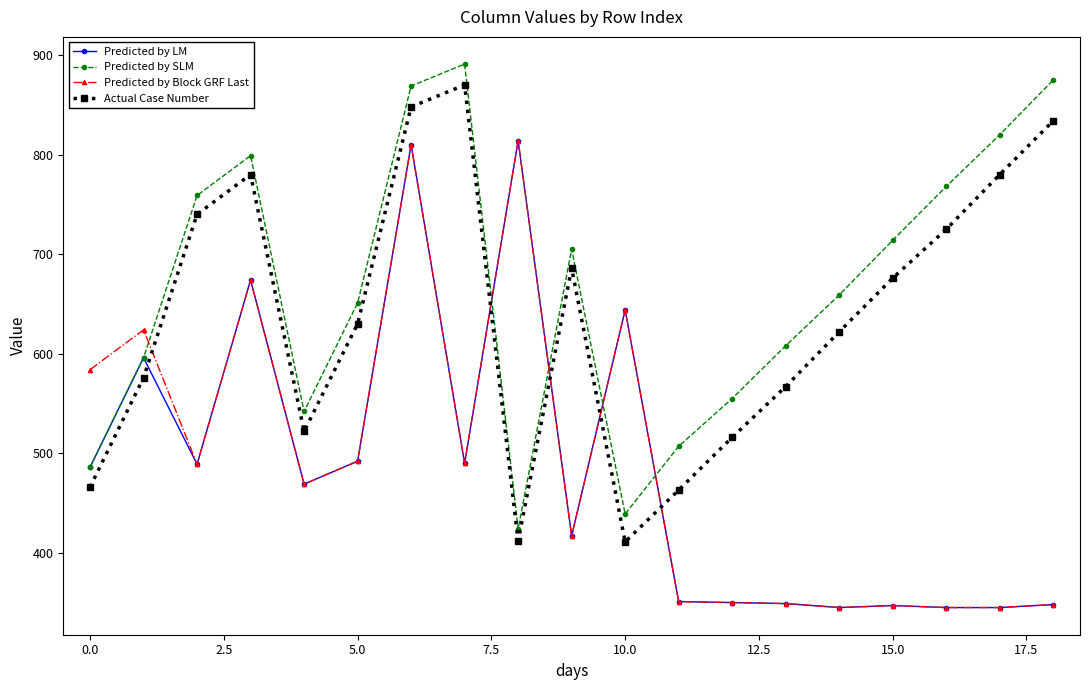

After their last crossing, which series has the higher values: Predicted by SLM or Predicted by Block GRF Last?

Predicted by SLM